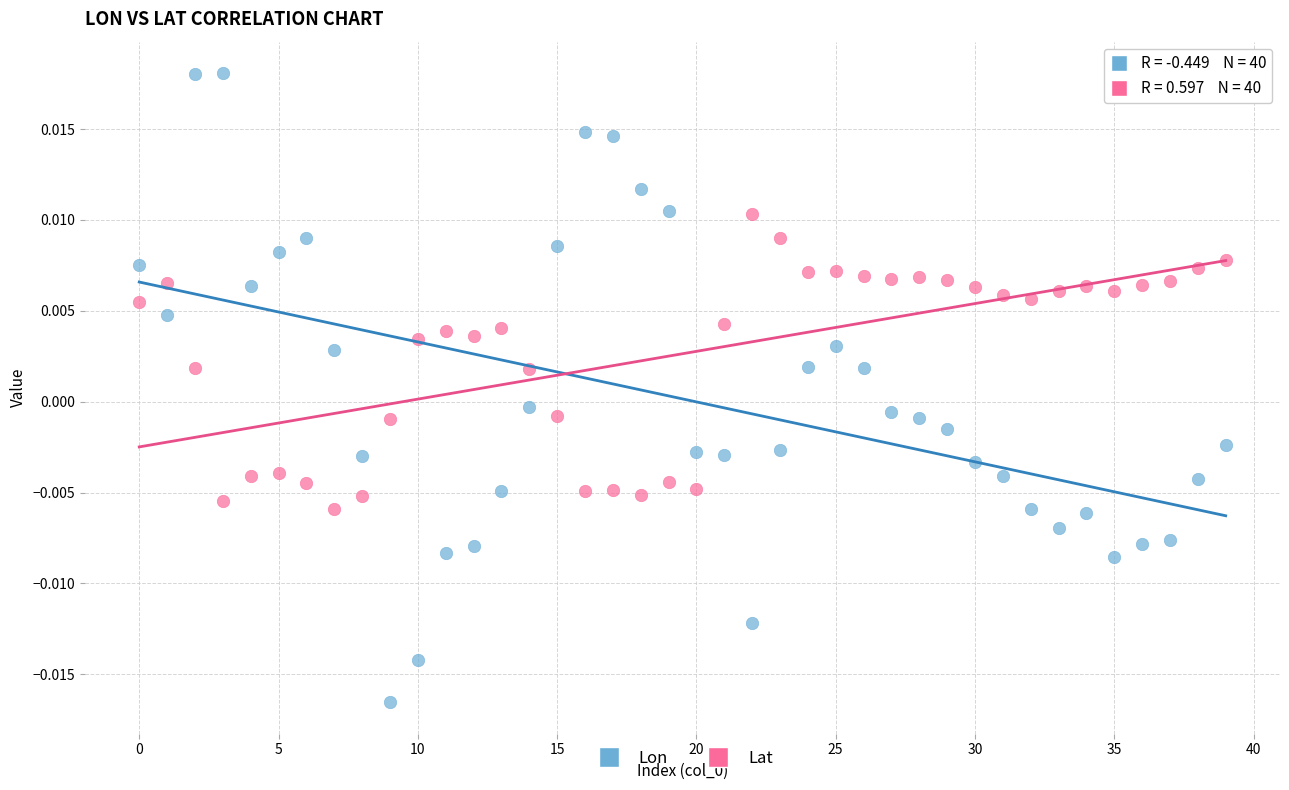

What are all the series names shown in the legend?

Lon, Lat